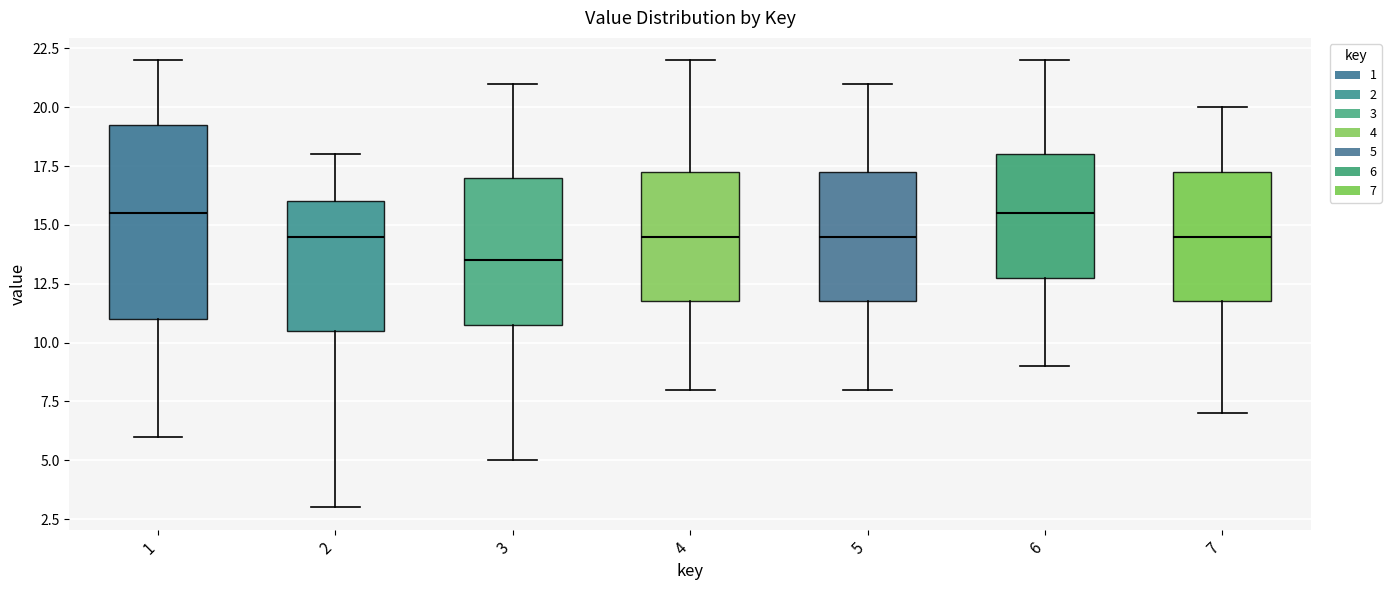

Comparing the boxes themselves (not the whiskers), which one is the tallest?

1